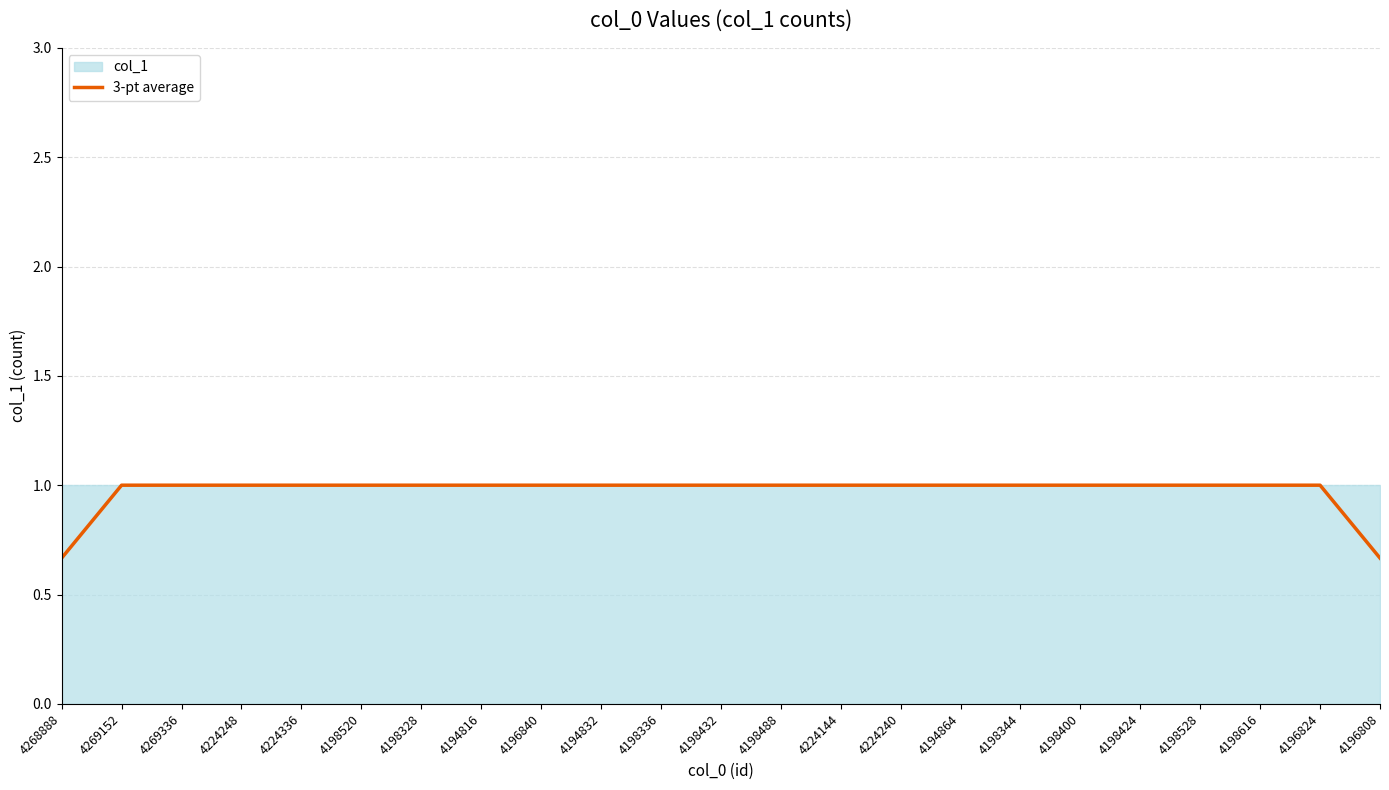

What is the approximate value at 4196840?

1.0